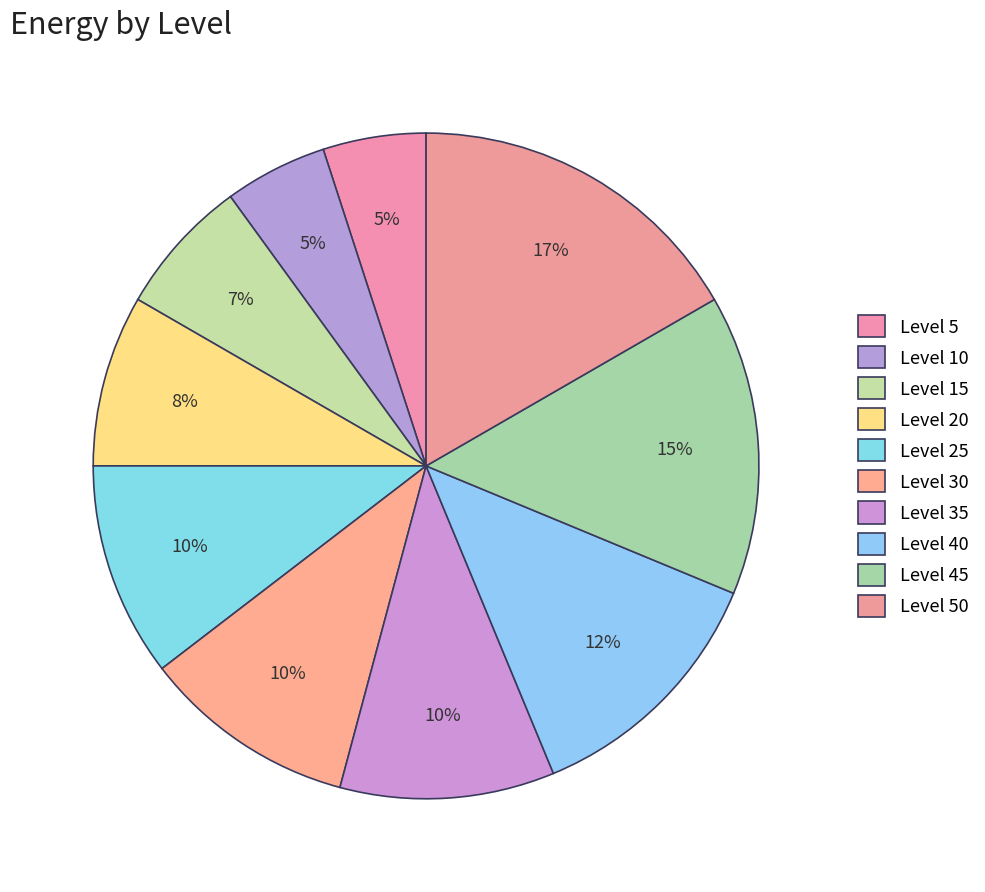

How many segments does this pie chart have?

10